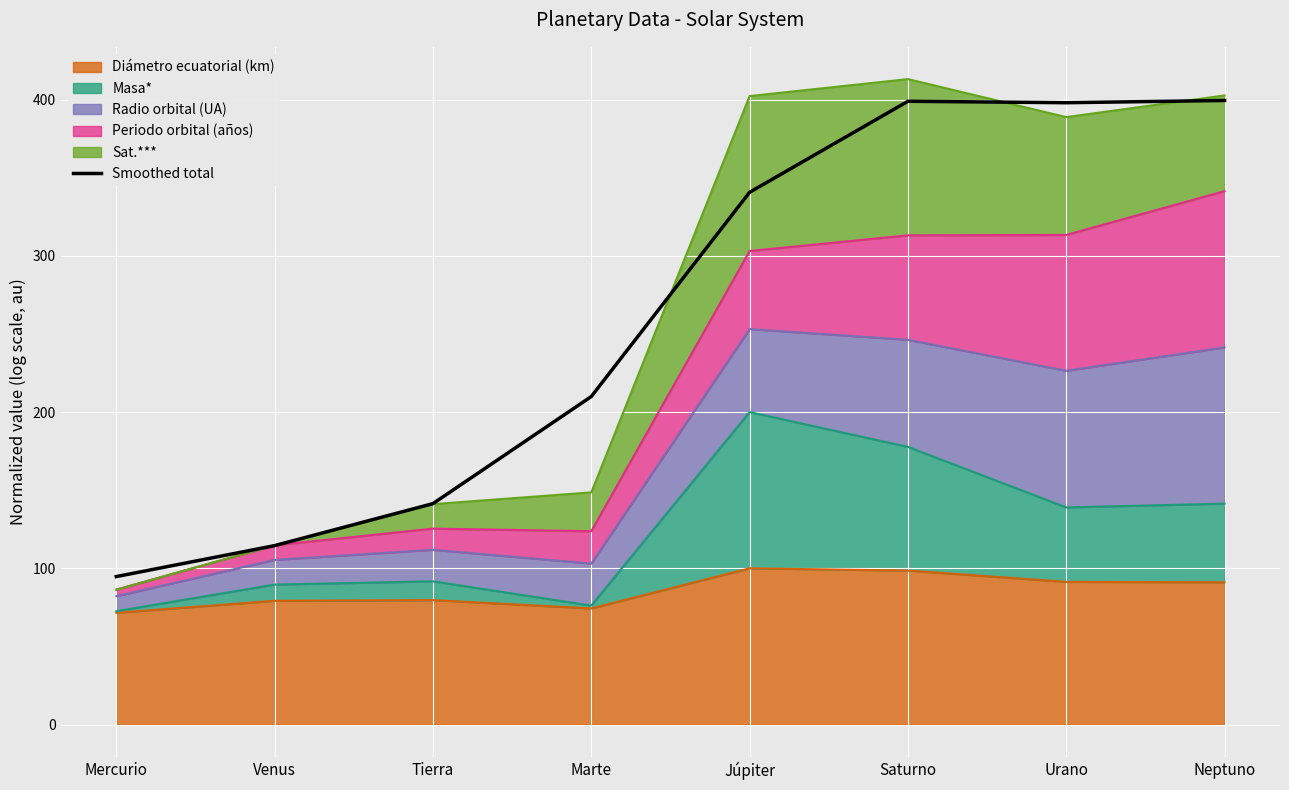

List the labels in order of value, smallest first.

Mercurio, Venus, Tierra, Marte, Júpiter, Urano, Saturno, Neptuno